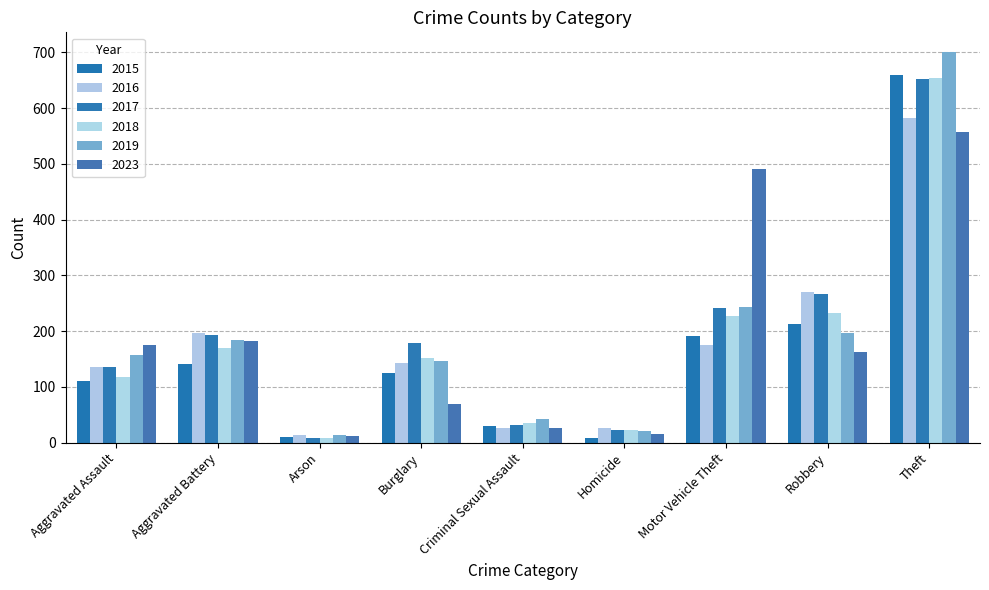

What position from the right is Aggravated Battery?

8